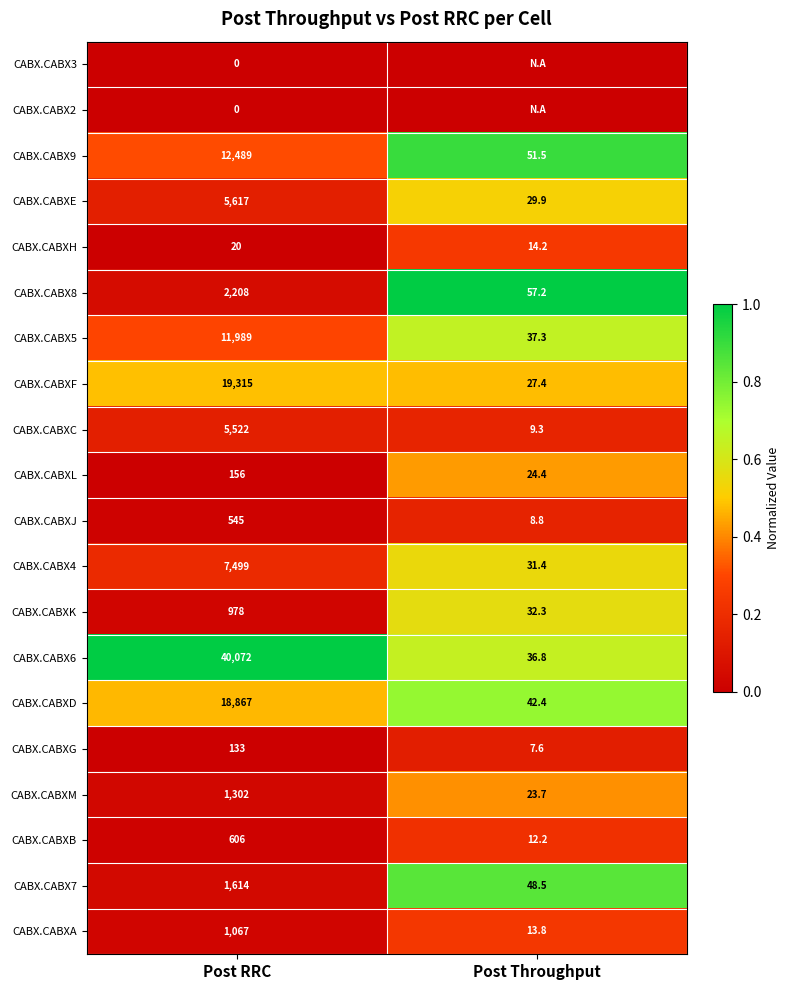

What is the average value of the CABX.CABXB series?

309.1